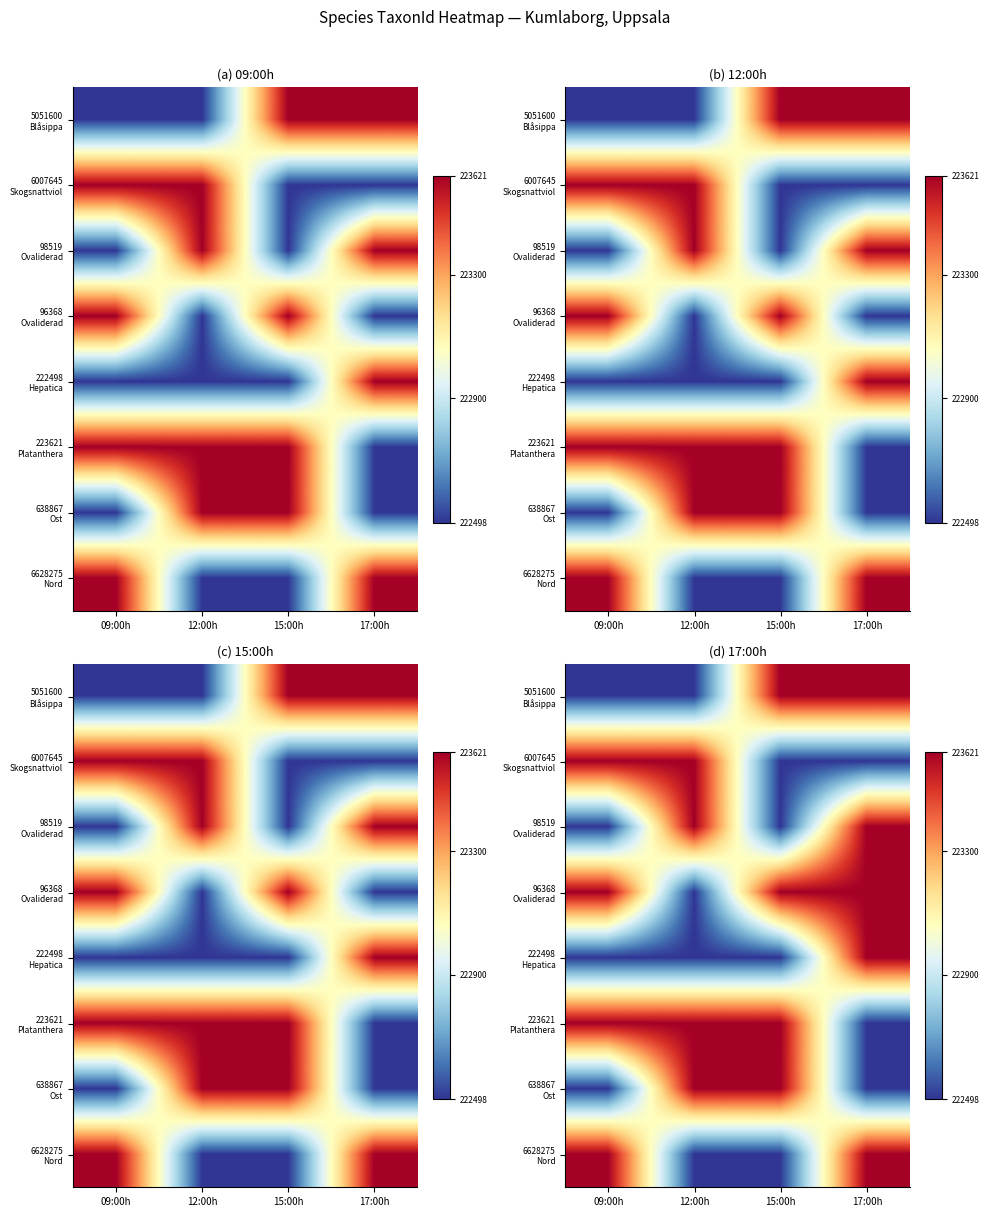

The 98519 Ovaliderad series shows 303739 at 15:00h. True or false?

False